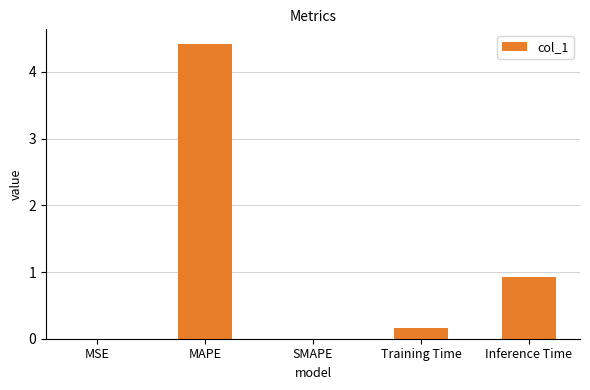

What is the difference between the values at MAPE and Training Time?

4.3